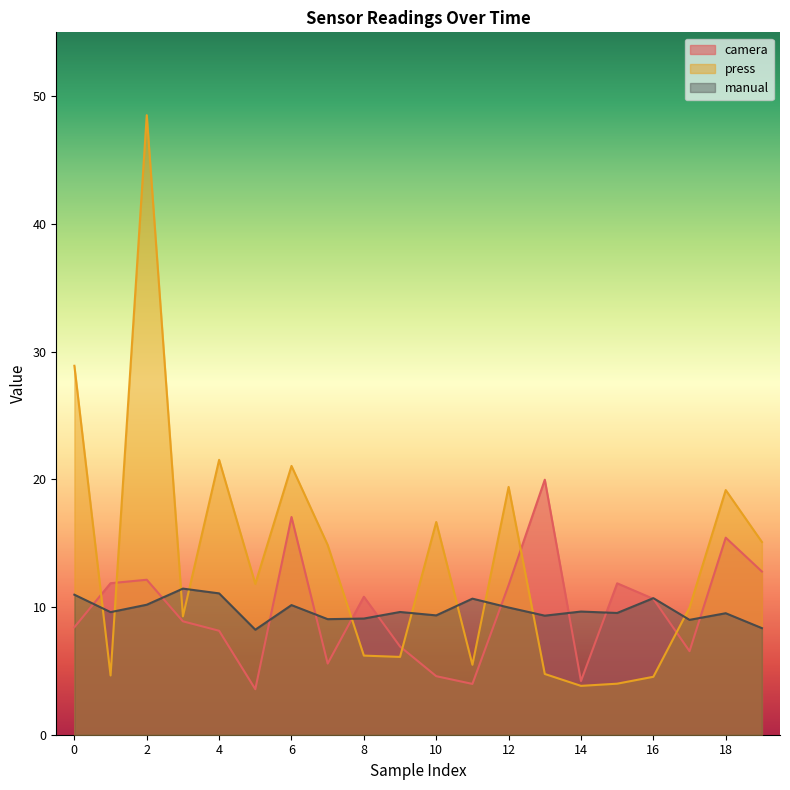

Reading right to left, list all the values displayed in this chart.

camera: 19=12.8	18=15.4	17=6.5	16=10.6	15=11.9	14=4.2	13=20.0	12=11.7	11=4.0	10=4.6	9=6.9	8=10.8	7=5.6	6=17.0	5=3.6	4=8.1	3=8.9	2=12.1	1=11.9	0=8.4
press: 19=15.1	18=19.2	17=10.0	16=4.5	15=4.0	14=3.8	13=4.8	12=19.4	11=5.5	10=16.7	9=6.1	8=6.2	7=14.9	6=21.0	5=11.8	4=21.5	3=9.3	2=48.5	1=4.6	0=28.9
manual: 19=8.3	18=9.5	17=9.0	16=10.7	15=9.5	14=9.6	13=9.3	12=10.0	11=10.7	10=9.3	9=9.6	8=9.1	7=9.0	6=10.2	5=8.2	4=11.1	3=11.4	2=10.2	1=9.6	0=11.0